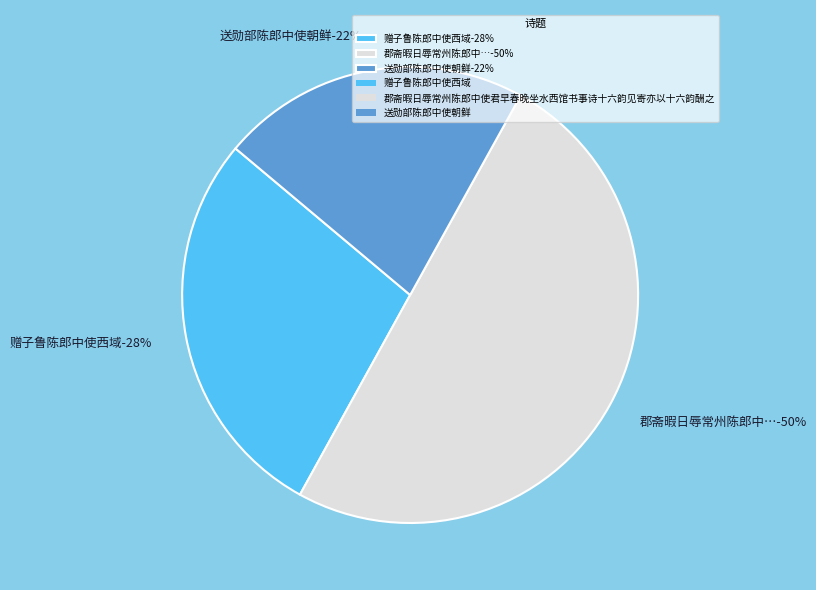

Is the sum of 郡斋暇日辱常州陈郎中使君早春晚坐水西馆书事诗十六韵见寄亦以十六韵酬之 and 赠子鲁陈郎中使西域 greater than half?

Yes